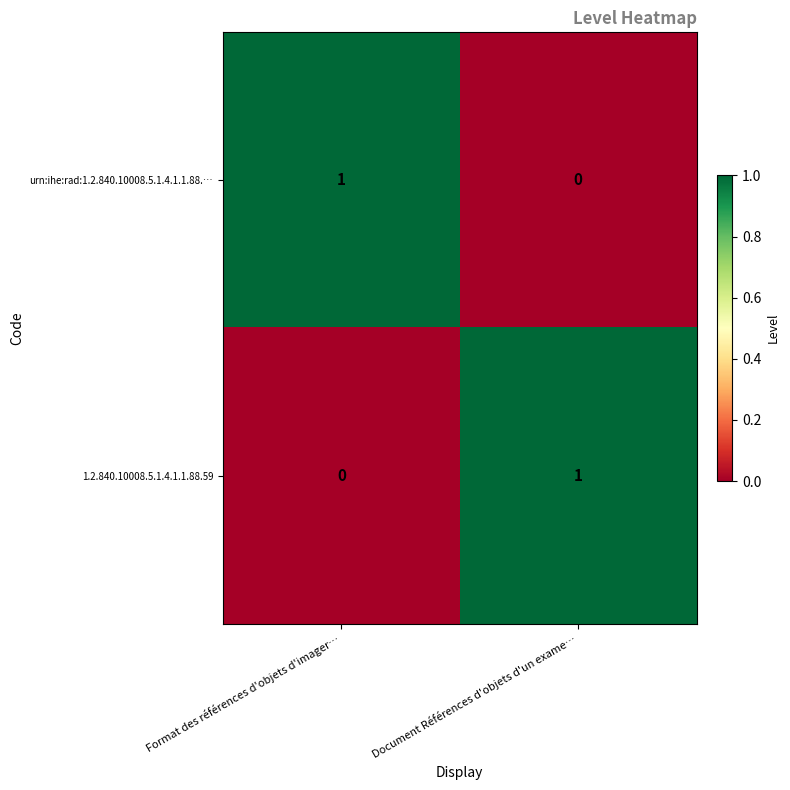

At which label is 1.2.840.10008.5.1.4.1.1.88.59 closest to 0?

Format des références d'objets d'imager…